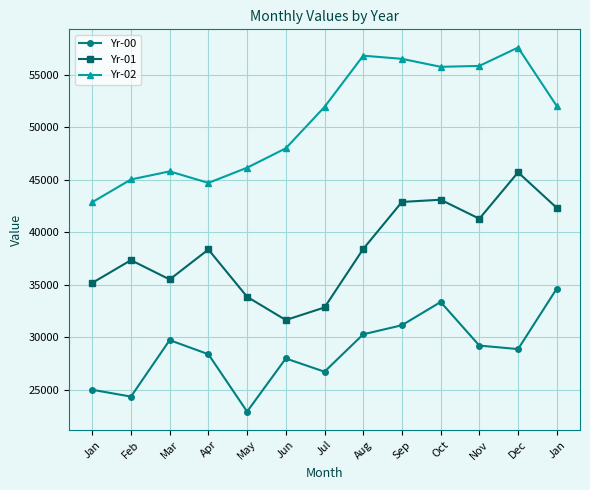

Rank the categories by Yr-00 value from highest to lowest.

Jan, Oct, Sep, Aug, Mar, Nov, Dec, Apr, Jun, Jul, Jan, Feb, May